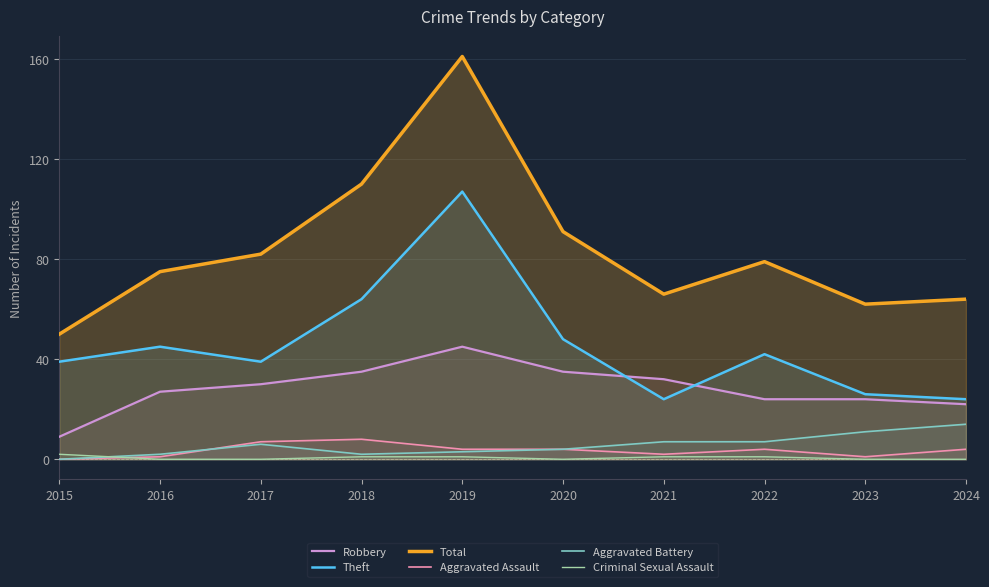

The Criminal Sexual Assault series shows 0 at 2020. True or false?

True